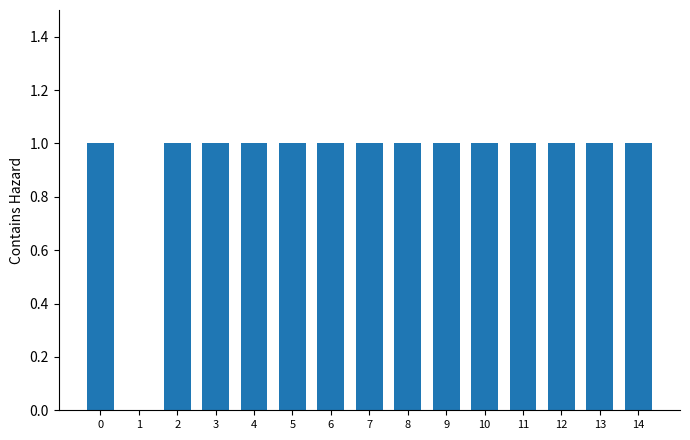

What is the change in value from 1 to 7?

+1